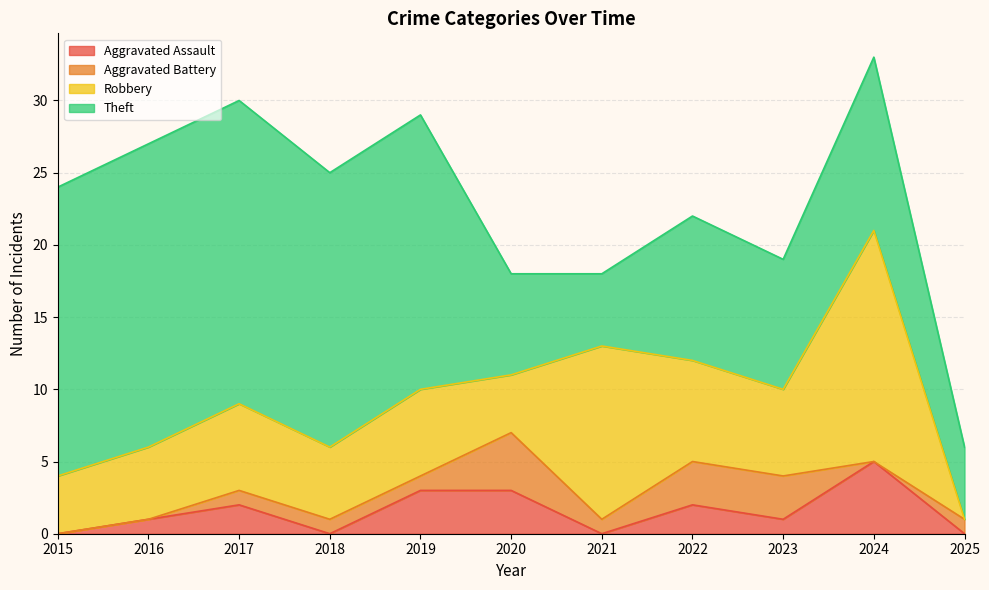

True or false: Aggravated Assault and Theft intersect in this chart.

False